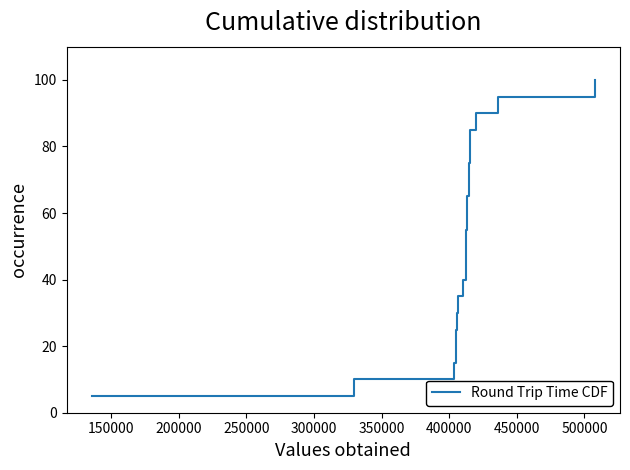

What is the difference between the maximum and minimum values?

95.0